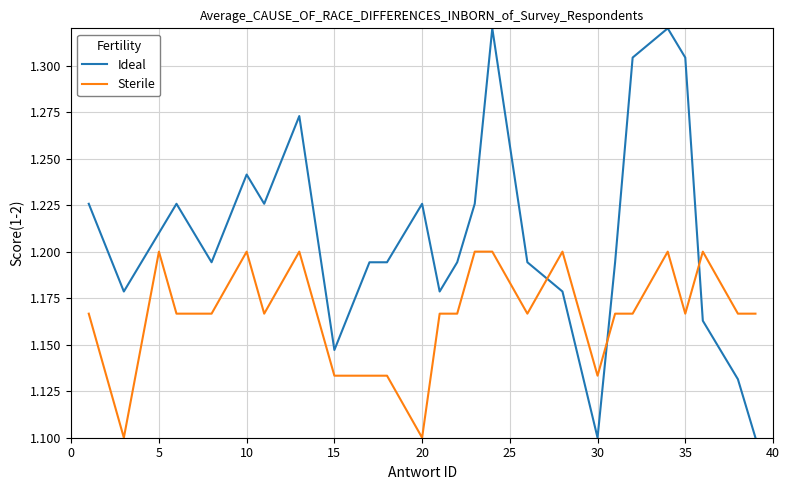

How many times do Sterile and Ideal cross each other?

3